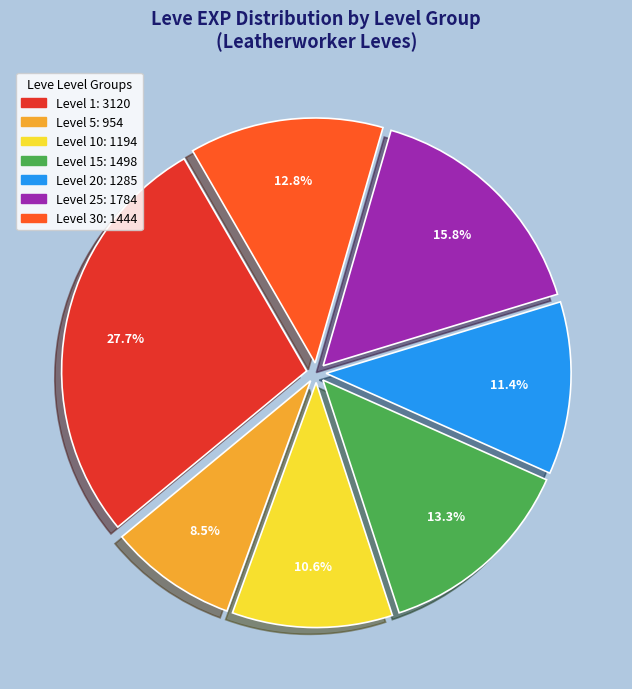

Does any single category account for the majority?

No